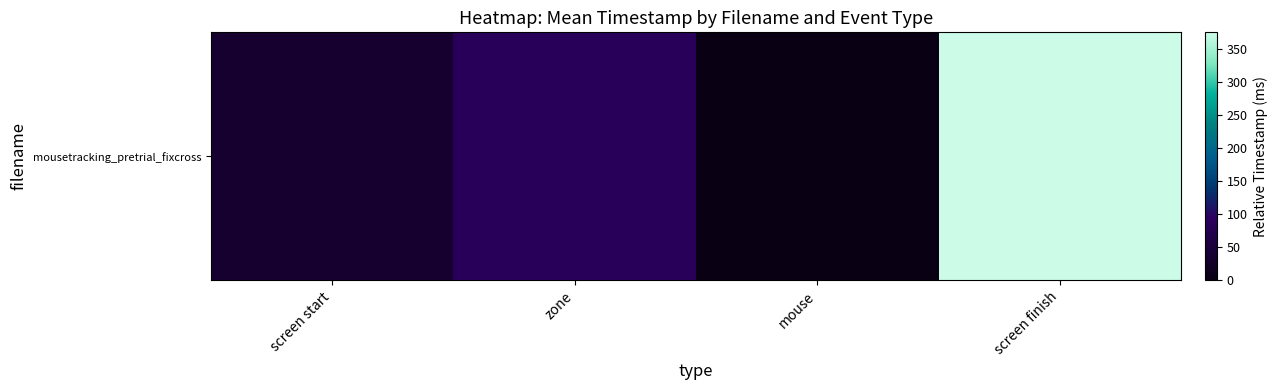

Reading right to left, transcribe all the data shown in this chart.

375.2	0.0	85.3	35.9